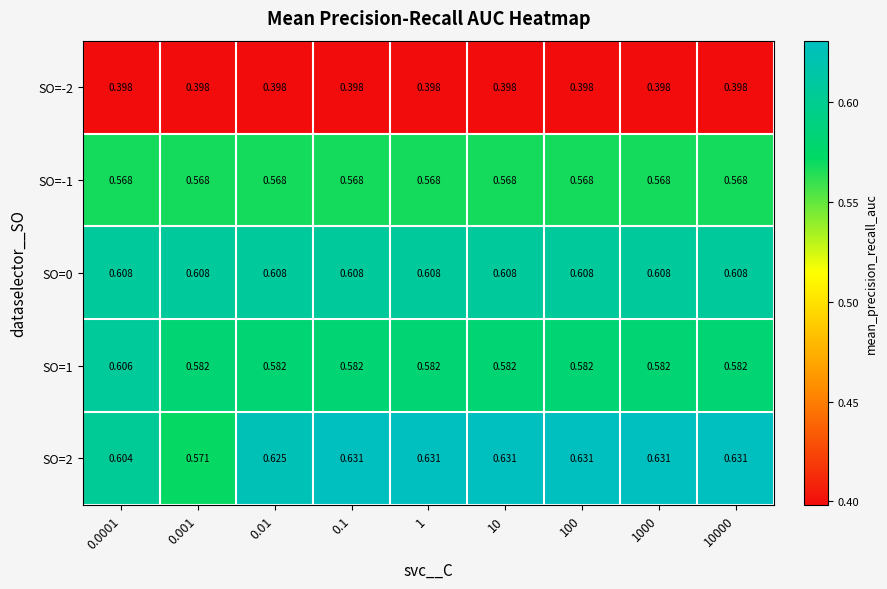

Is the value of SO=2 at 1000 greater than the value of SO=0 at 0.0001?

Yes